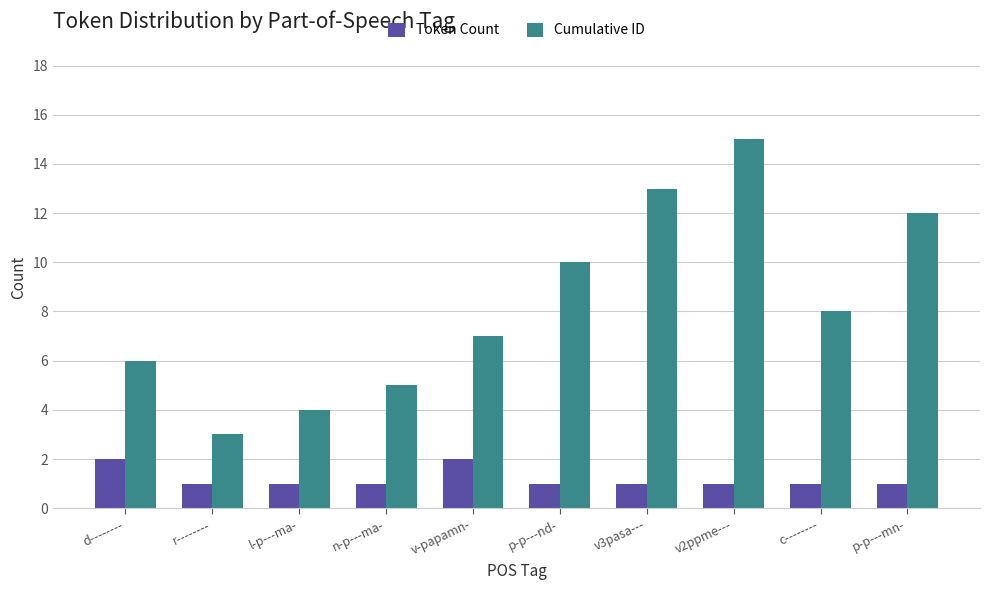

Does the chart contain any negative values?

No